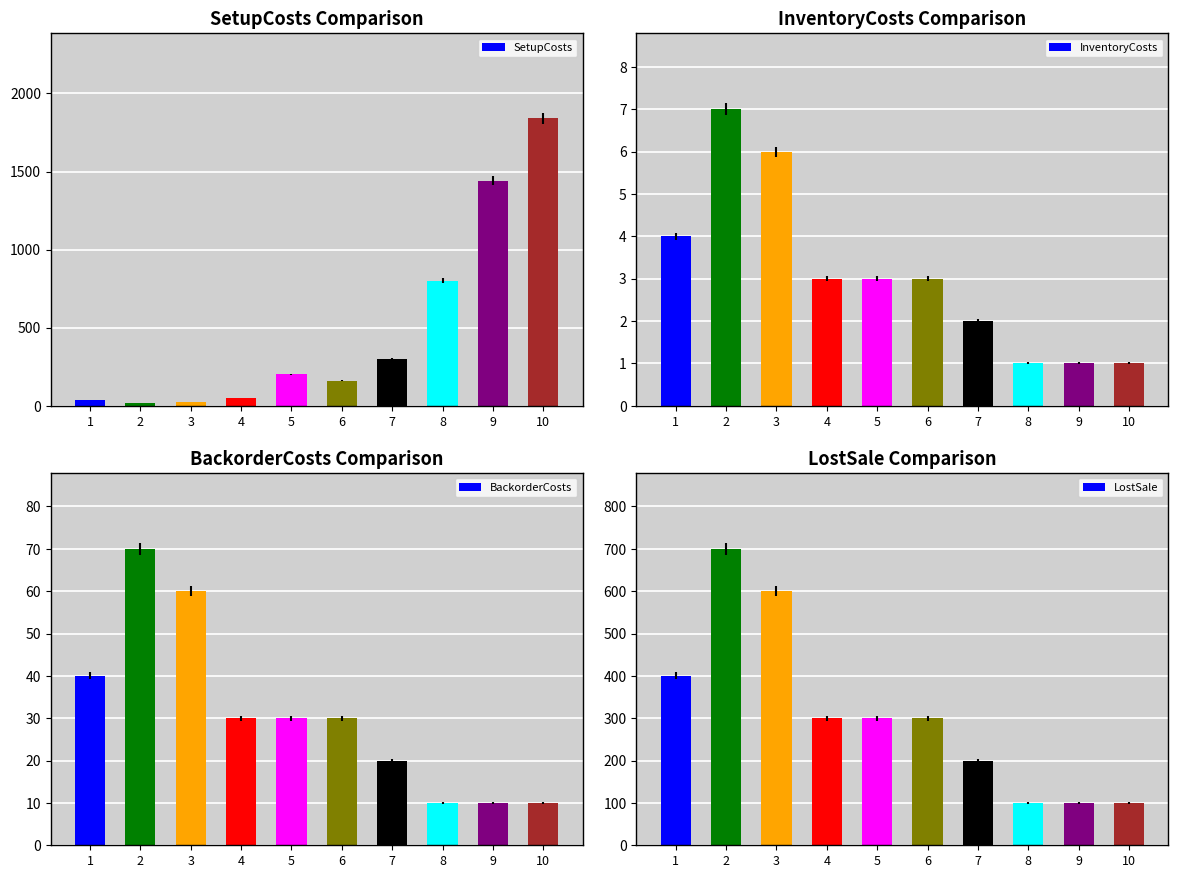

What is the smallest value displayed?

1